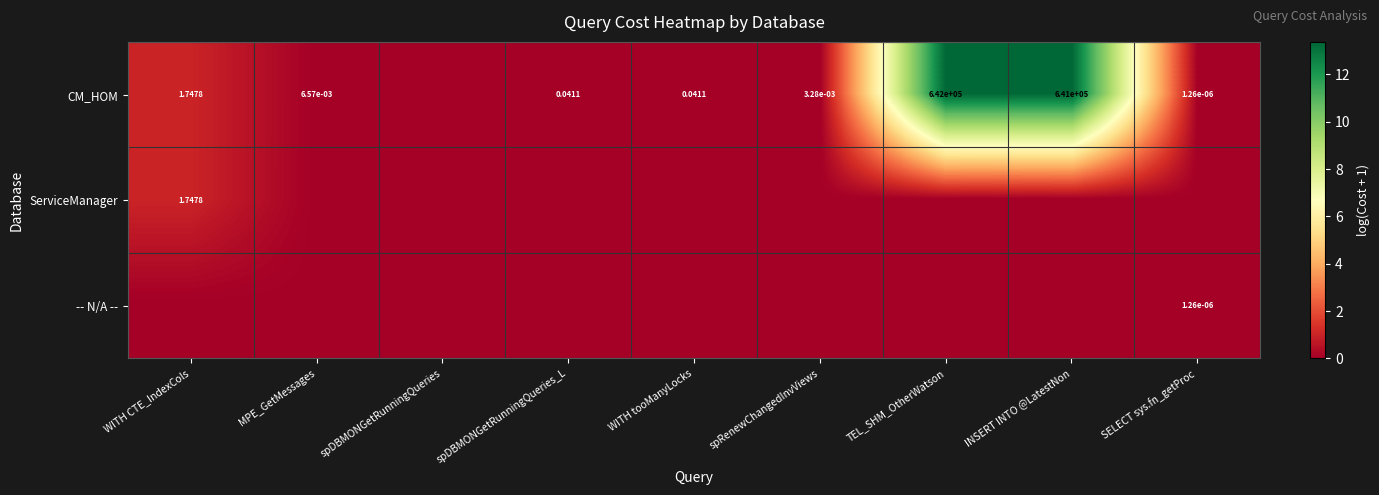

What is the average value of the ServiceManager series?

0.1